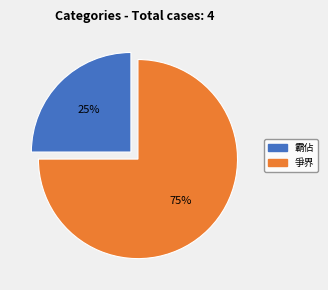

Combined, do 霸佔 and 爭界 account for over 50%?

Yes